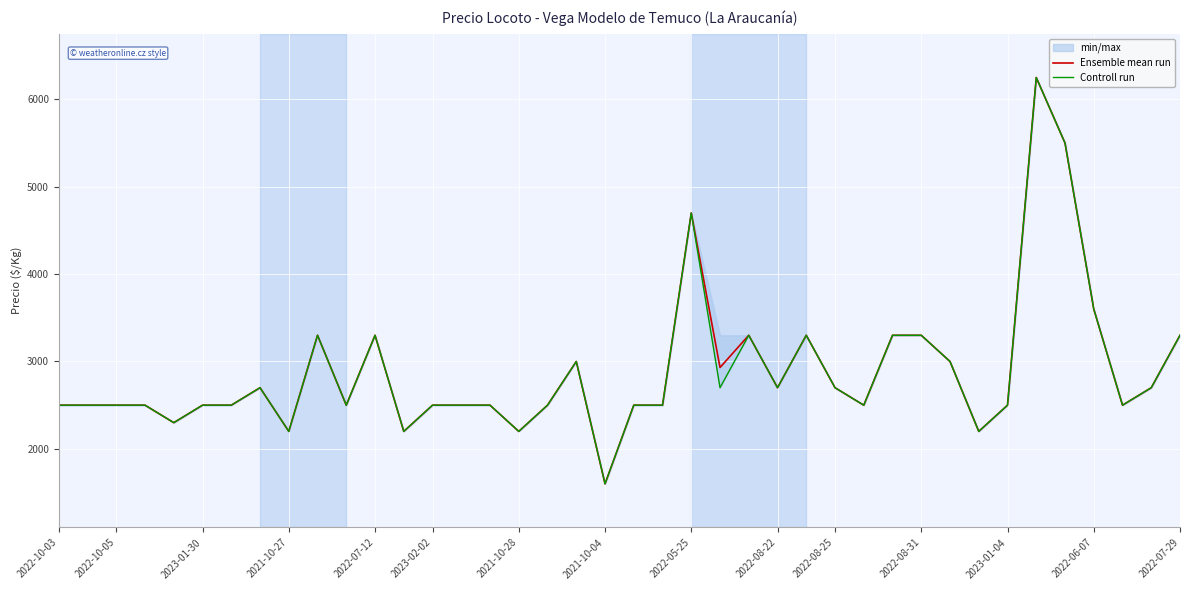

The value of Controll run at 32 is 469. True or false?

False